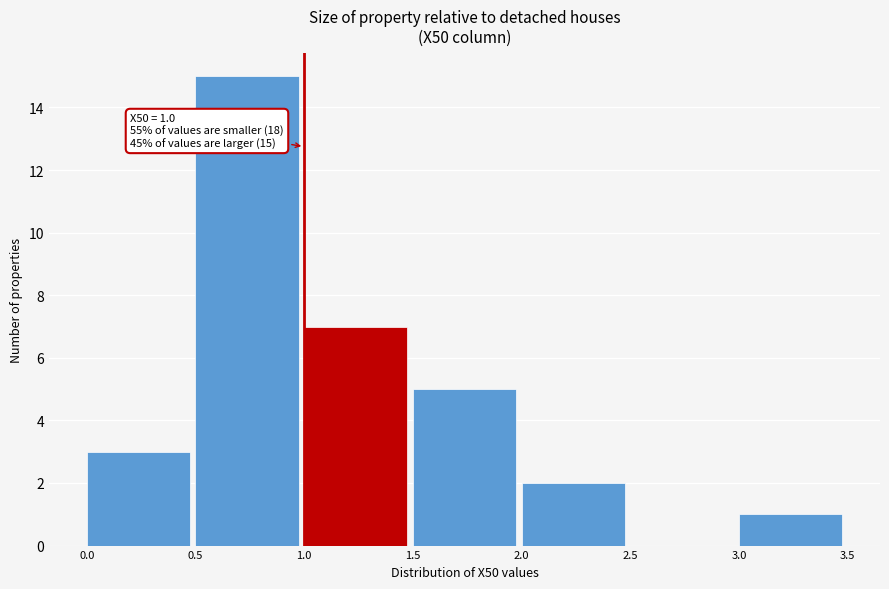

Over which range of the x-axis is the bar tallest?

0.5 to 1.0